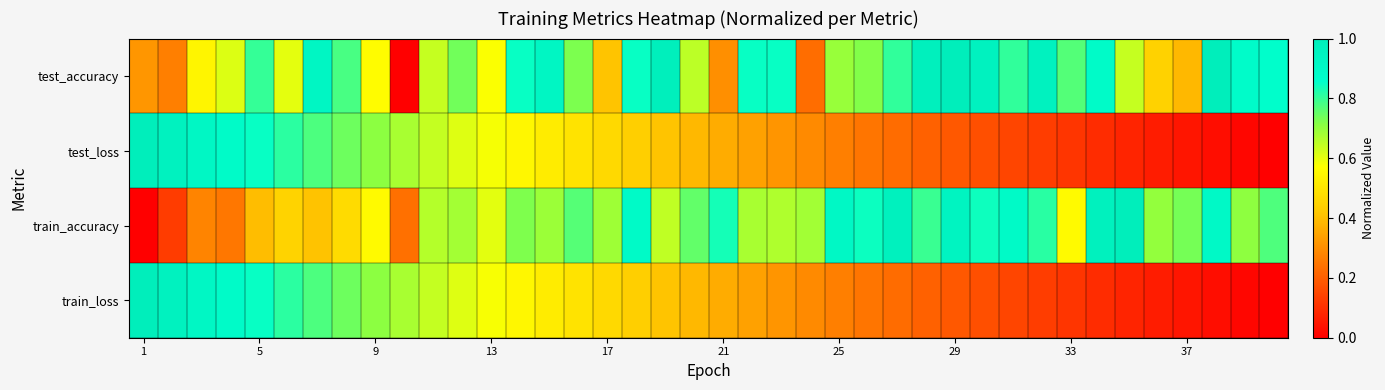

How many distinct data groups are displayed?

4